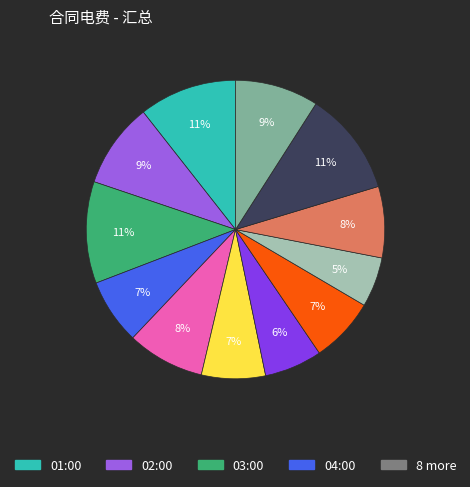

To the nearest percent, what is the difference between the largest and smallest slice percentages?

6%